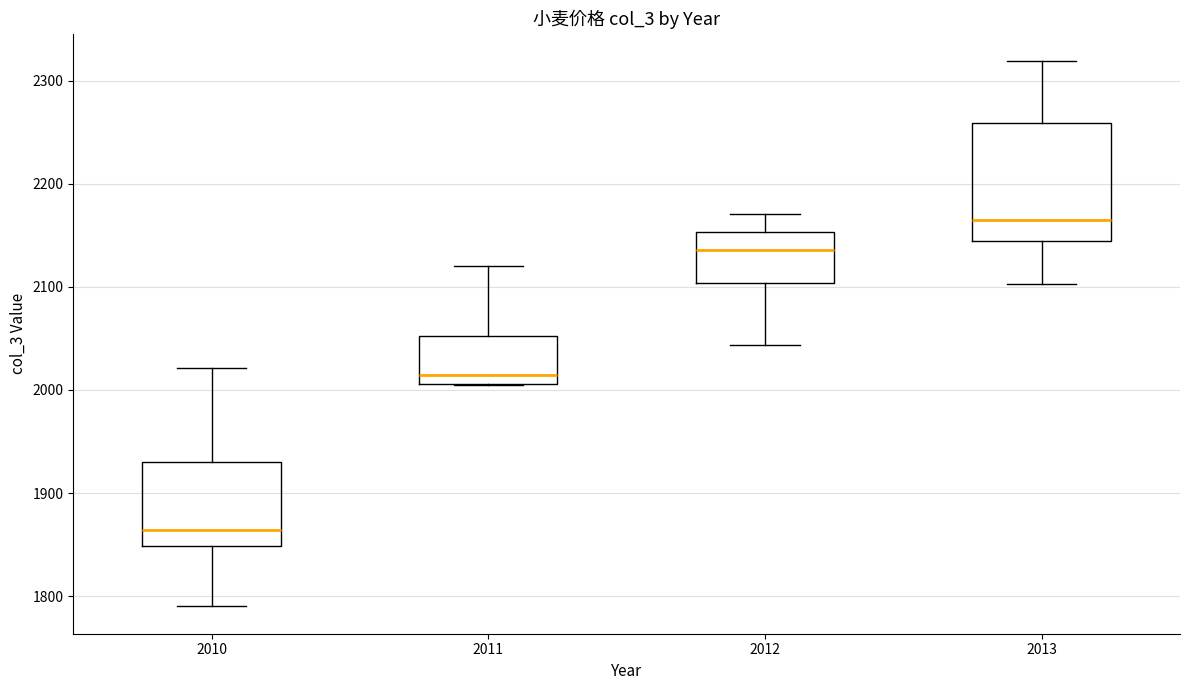

Reading left to right, transcribe this box plot: for each box, give where its median line is, the range the box spans, and where its two whiskers end, as read against the y-axis. The values are not printed on the chart, so give them approximately, as read against the axis.

2010: median 1860, box 1850 to 1930, whiskers 1790 to 2020
2011: median 2020, box 2010 to 2050, whiskers 2010 to 2120
2012: median 2140, box 2100 to 2150, whiskers 2040 to 2170
2013: median 2170, box 2140 to 2260, whiskers 2100 to 2320